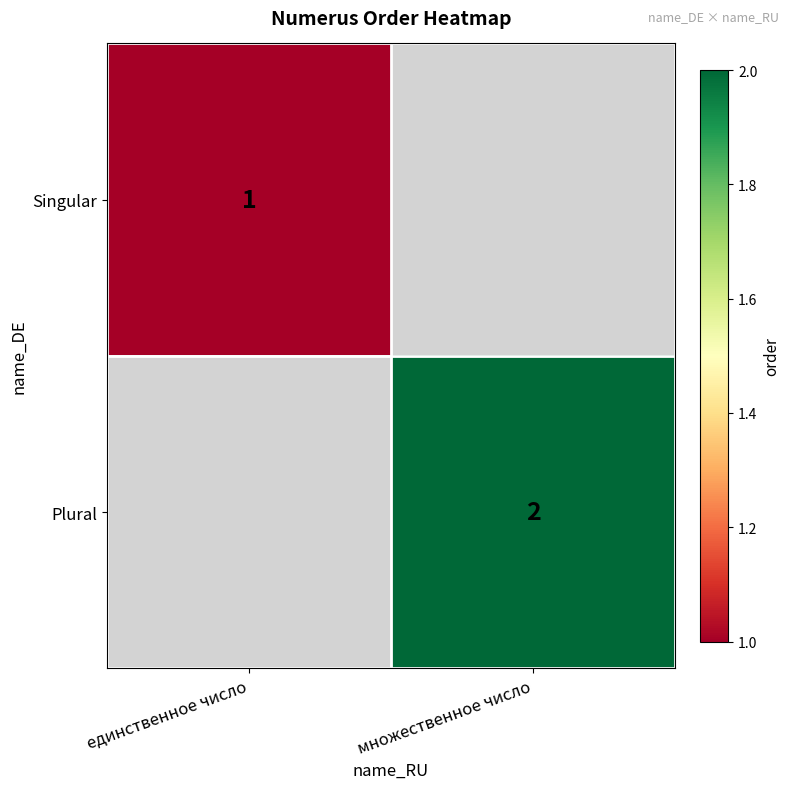

The Plural series shows 2 at множественное число. True or false?

True